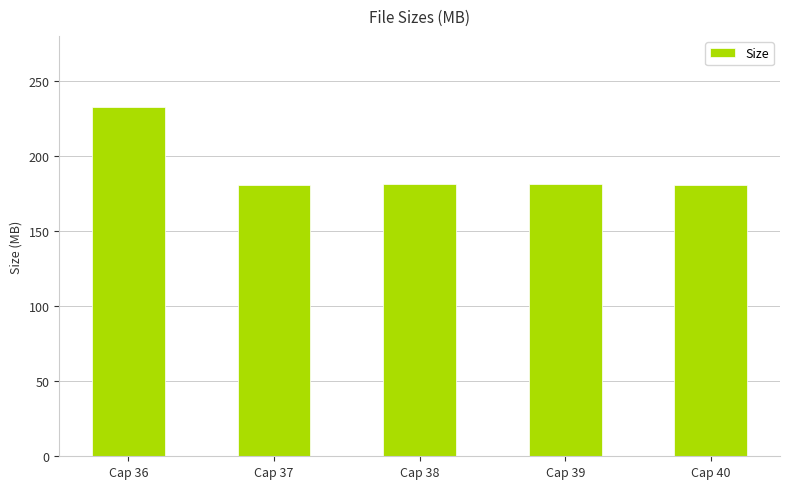

Which has a higher value, Cap 38 or Cap 36?

Cap 36